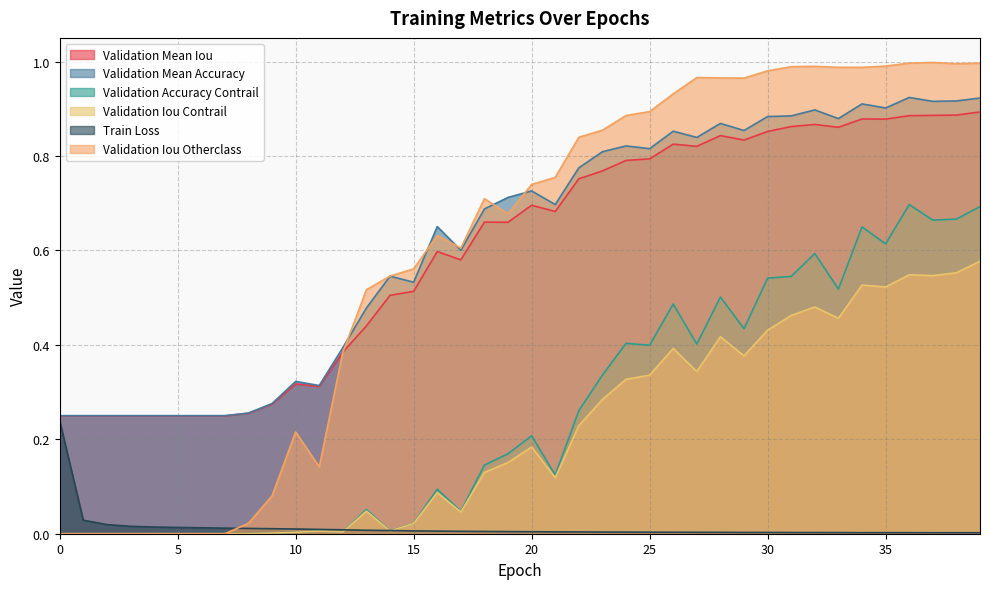

What is the difference between the Validation Mean Accuracy values at 39 and 23?

0.1